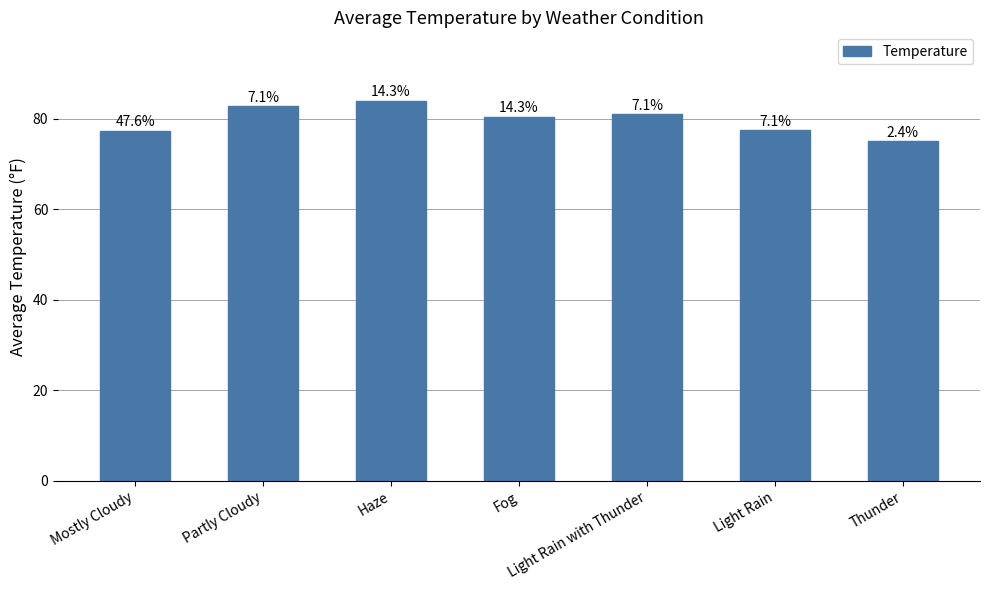

Reading left to right, what are all the values shown in this chart?

77.4	82.8	84.0	80.5	81.0	77.5	75.0